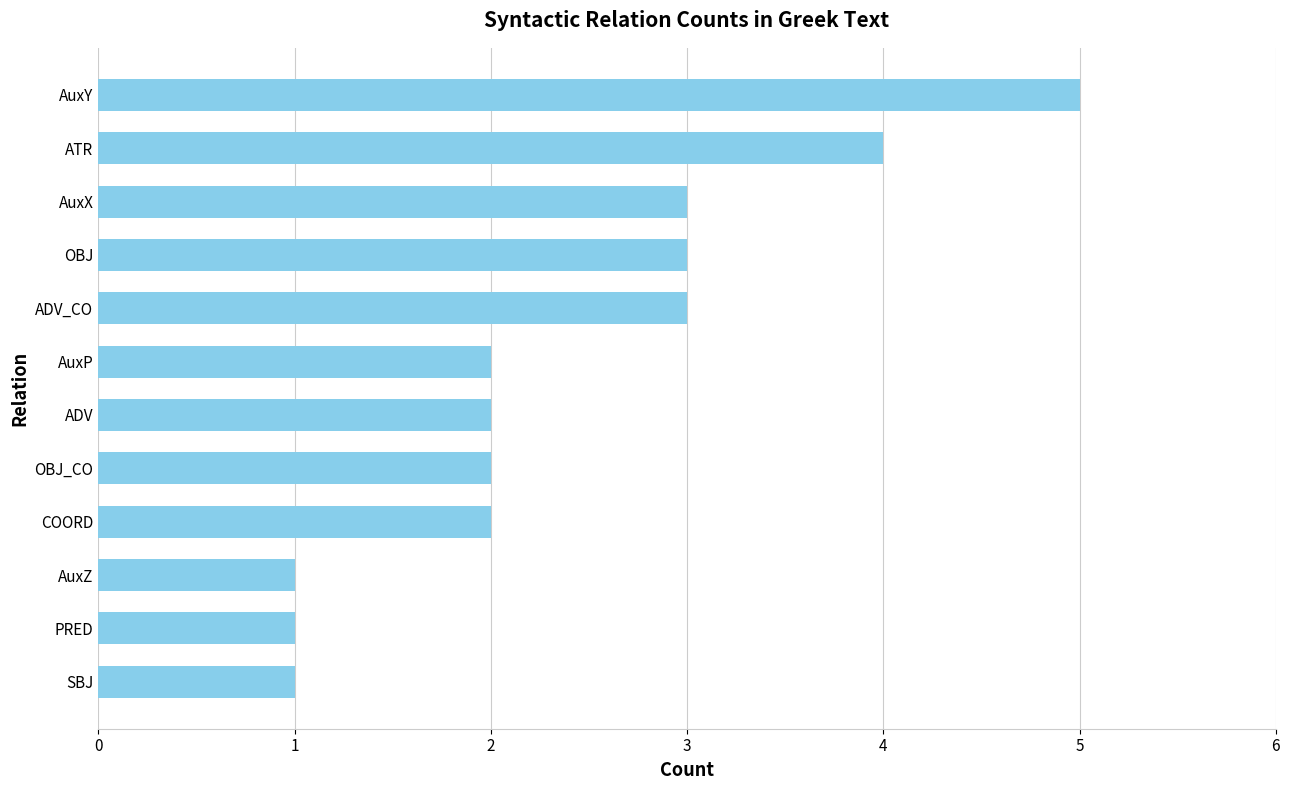

The chart shows a value of 1 at AuxP. True or false?

False